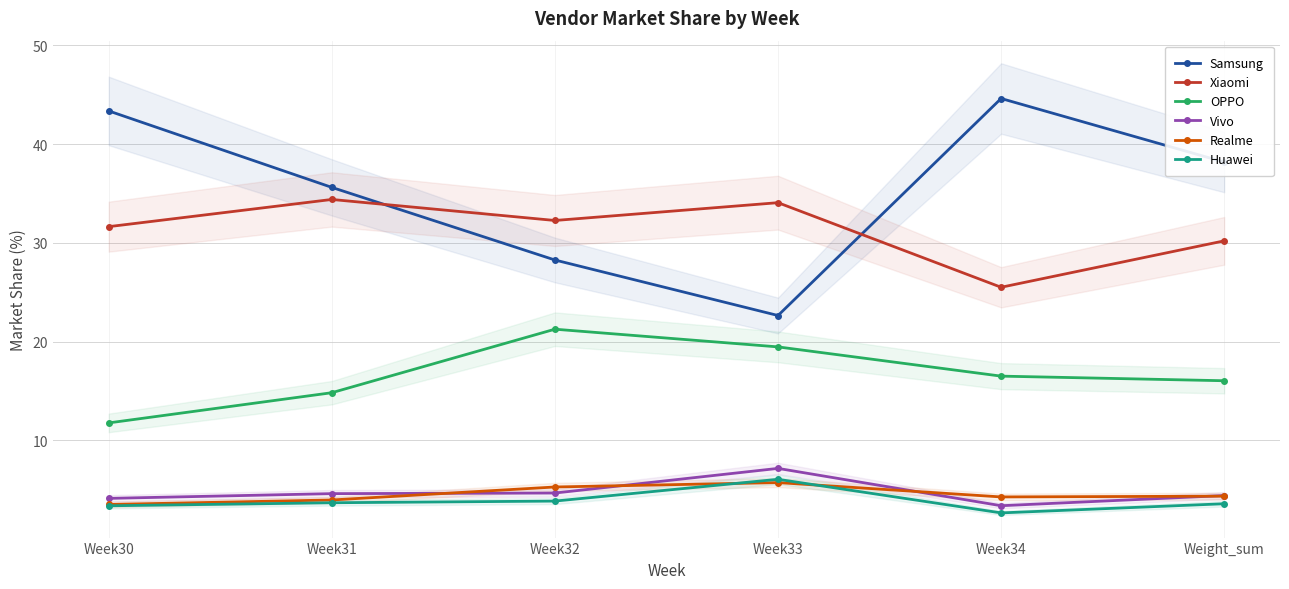

At which label does Vivo first exceed 4?

Week30